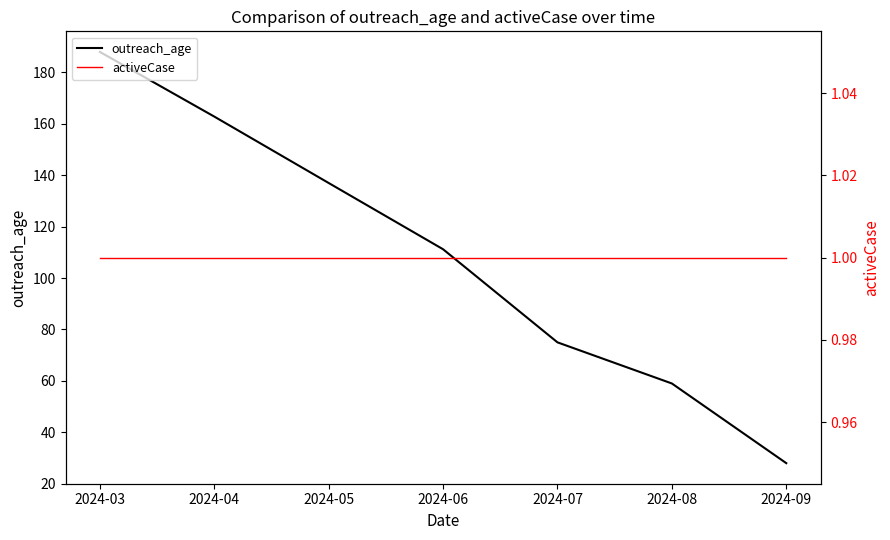

Reading left to right, extract all data points from this chart.

outreach_age: 2024-03=188.0	2024-04=162.8	2024-05=137.0	2024-06=111.2	2024-07=75.0	2024-08=59.0	2024-09=28.0
activeCase: 2024-03=1.0	2024-04=1.0	2024-05=1.0	2024-06=1.0	2024-07=1.0	2024-08=1.0	2024-09=1.0